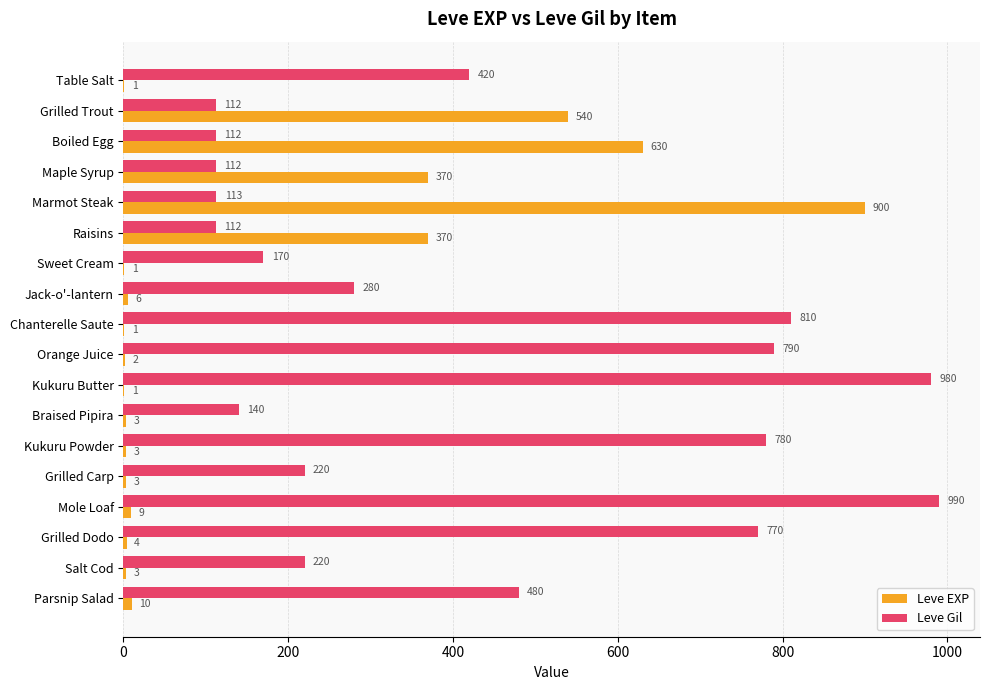

True or false: Leve Gil has a value of 780 at Kukuru Powder.

True